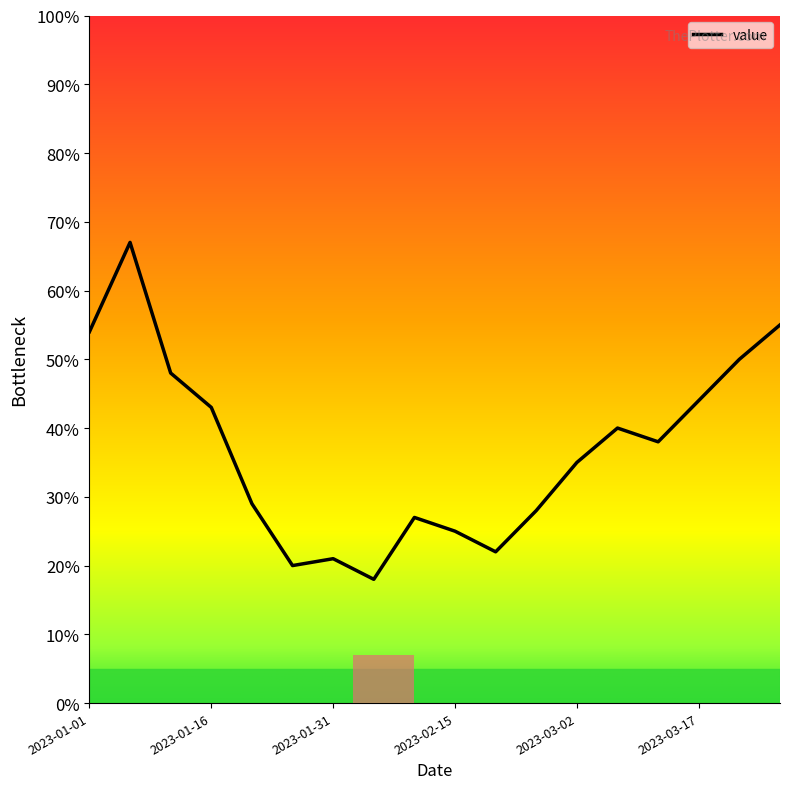

What is the greatest value displayed?

67